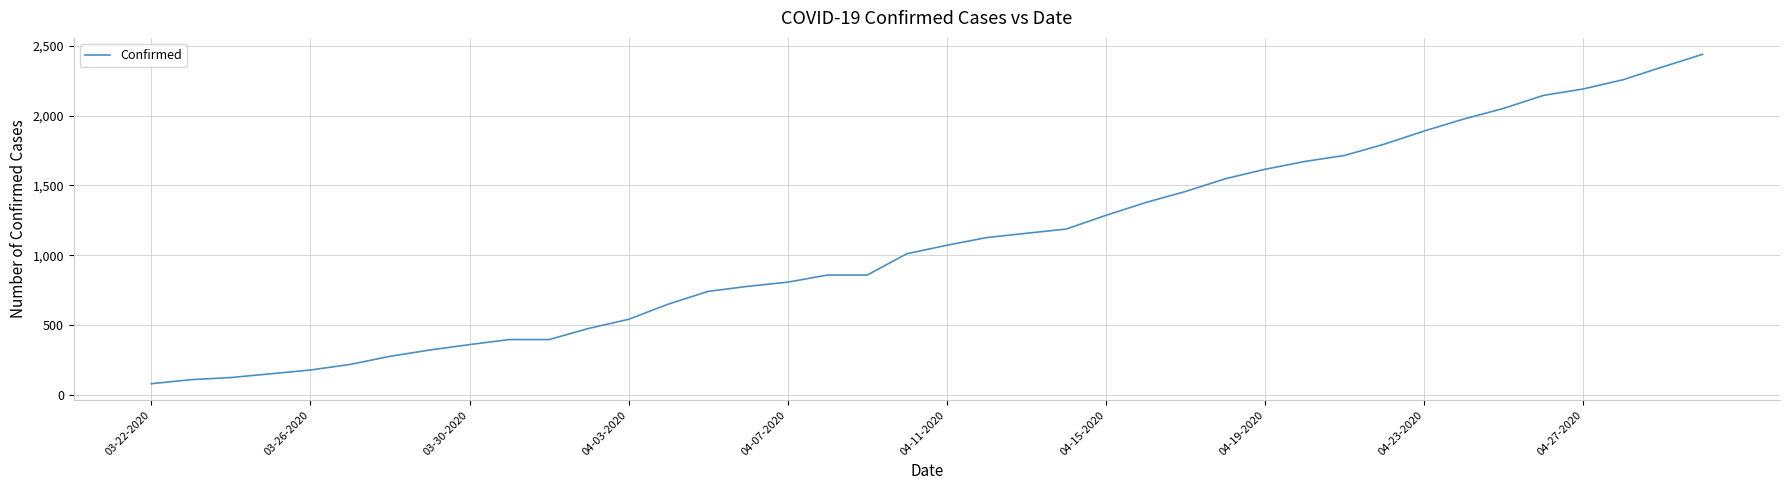

What is the smallest value displayed?

80